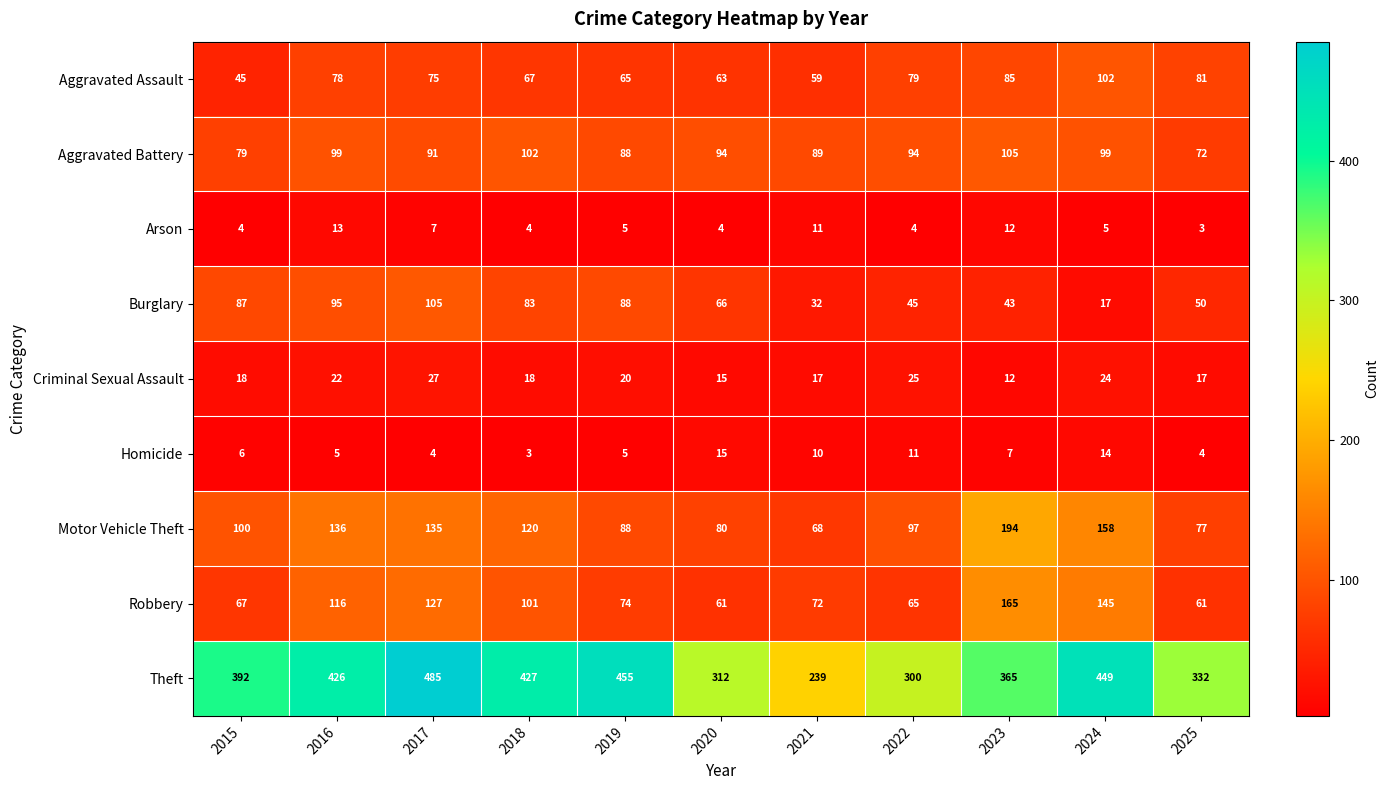

What is the sum of all Burglary values?

711